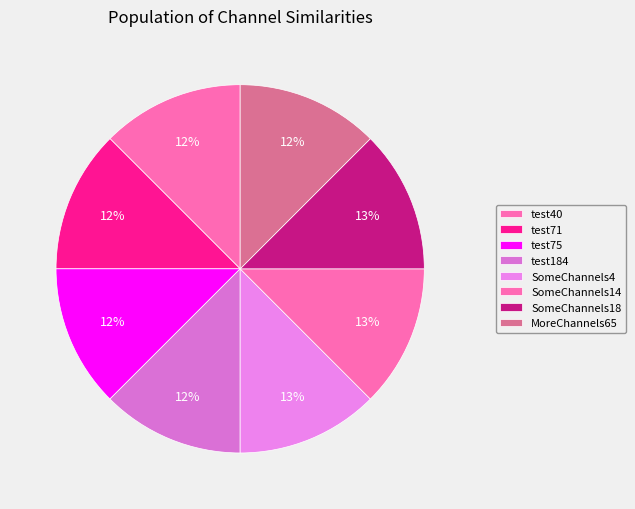

Does SomeChannels18 account for over 50% of the chart?

No